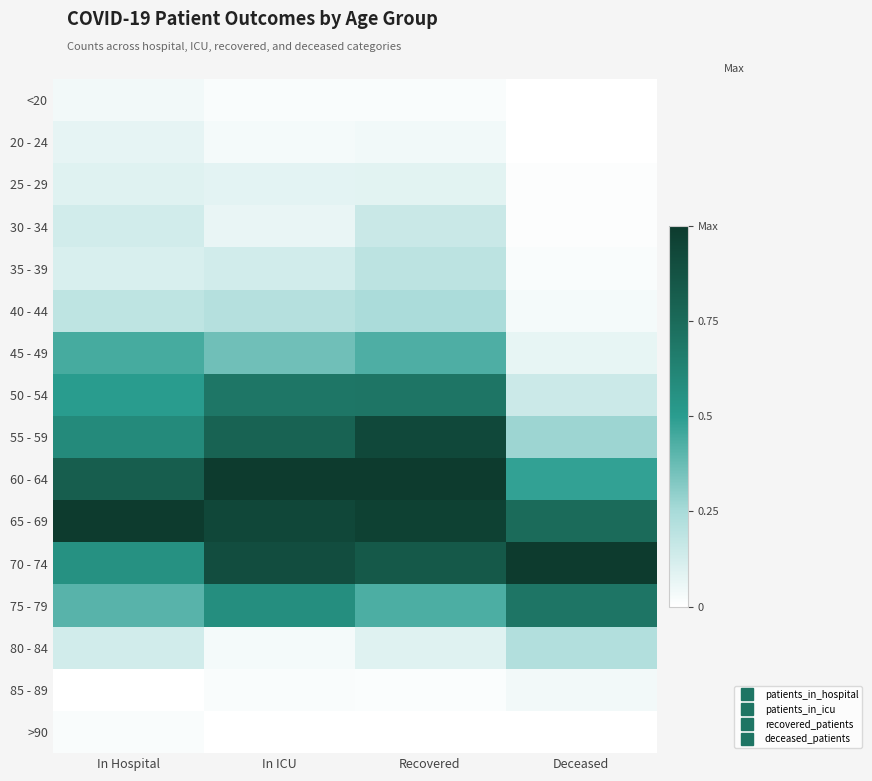

Reading left to right, transcribe all the data shown in this chart.

<20: In Hospital=0.0	In ICU=0.0	Recovered=0.0	Deceased=0.0
20 - 24: In Hospital=0.1	In ICU=0.0	Recovered=0.0	Deceased=0.0
25 - 29: In Hospital=0.1	In ICU=0.1	Recovered=0.1	Deceased=0.0
30 - 34: In Hospital=0.1	In ICU=0.1	Recovered=0.2	Deceased=0.0
35 - 39: In Hospital=0.1	In ICU=0.1	Recovered=0.2	Deceased=0.0
40 - 44: In Hospital=0.2	In ICU=0.2	Recovered=0.2	Deceased=0.0
45 - 49: In Hospital=0.4	In ICU=0.4	Recovered=0.4	Deceased=0.1
50 - 54: In Hospital=0.5	In ICU=0.7	Recovered=0.7	Deceased=0.2
55 - 59: In Hospital=0.6	In ICU=0.8	Recovered=0.9	Deceased=0.3
60 - 64: In Hospital=0.8	In ICU=1.0	Recovered=1.0	Deceased=0.5
65 - 69: In Hospital=1.0	In ICU=0.9	Recovered=1.0	Deceased=0.7
70 - 74: In Hospital=0.6	In ICU=0.9	Recovered=0.8	Deceased=1.0
75 - 79: In Hospital=0.4	In ICU=0.6	Recovered=0.4	Deceased=0.7
80 - 84: In Hospital=0.1	In ICU=0.0	Recovered=0.1	Deceased=0.2
85 - 89: In Hospital=0.0	In ICU=0.0	Recovered=0.0	Deceased=0.0
>90: In Hospital=0.0	In ICU=0.0	Recovered=0.0	Deceased=0.0